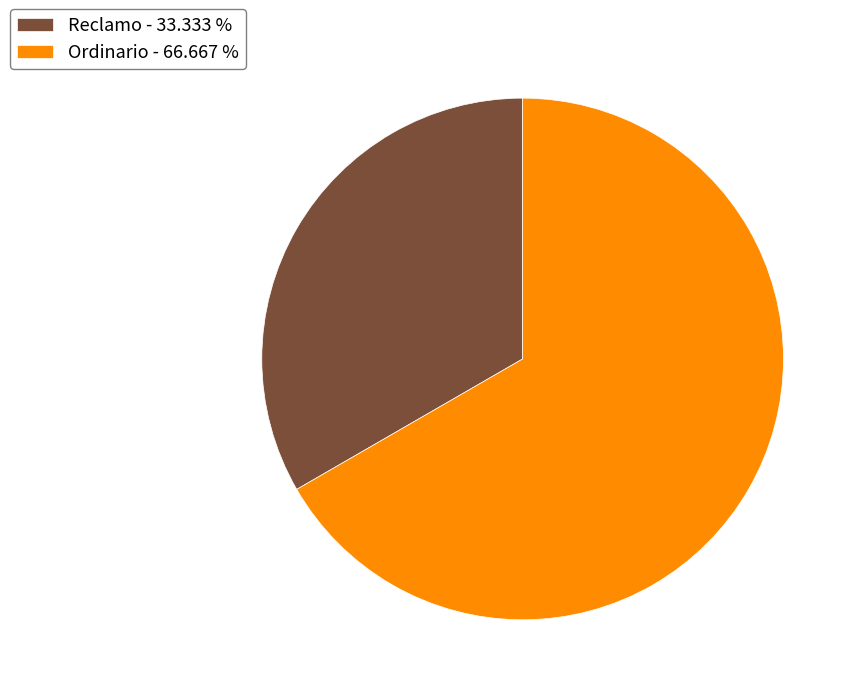

Is the sum of Reclamo and Ordinario greater than half?

Yes